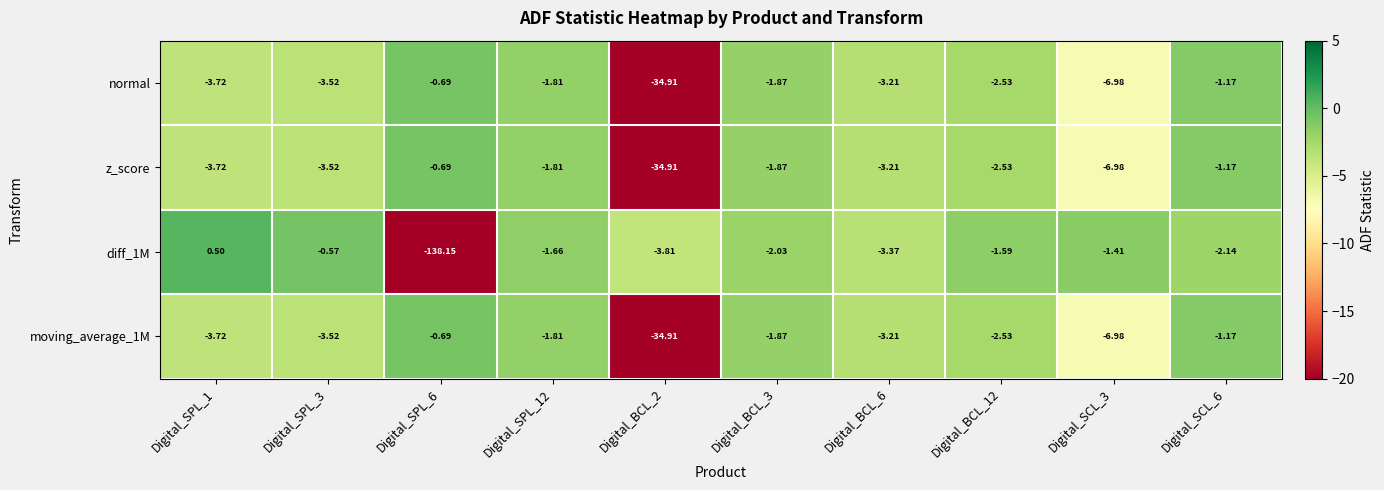

Reading left to right, extract all data points from this chart.

normal: Digital_SPL_1=-3.7	Digital_SPL_3=-3.5	Digital_SPL_6=-0.7	Digital_SPL_12=-1.8	Digital_BCL_2=-34.9	Digital_BCL_3=-1.9	Digital_BCL_6=-3.2	Digital_BCL_12=-2.5	Digital_SCL_3=-7.0	Digital_SCL_6=-1.2
z_score: Digital_SPL_1=-3.7	Digital_SPL_3=-3.5	Digital_SPL_6=-0.7	Digital_SPL_12=-1.8	Digital_BCL_2=-34.9	Digital_BCL_3=-1.9	Digital_BCL_6=-3.2	Digital_BCL_12=-2.5	Digital_SCL_3=-7.0	Digital_SCL_6=-1.2
diff_1M: Digital_SPL_1=0.5	Digital_SPL_3=-0.6	Digital_SPL_6=-138.2	Digital_SPL_12=-1.7	Digital_BCL_2=-3.8	Digital_BCL_3=-2.0	Digital_BCL_6=-3.4	Digital_BCL_12=-1.6	Digital_SCL_3=-1.4	Digital_SCL_6=-2.1
moving_average_1M: Digital_SPL_1=-3.7	Digital_SPL_3=-3.5	Digital_SPL_6=-0.7	Digital_SPL_12=-1.8	Digital_BCL_2=-34.9	Digital_BCL_3=-1.9	Digital_BCL_6=-3.2	Digital_BCL_12=-2.5	Digital_SCL_3=-7.0	Digital_SCL_6=-1.2